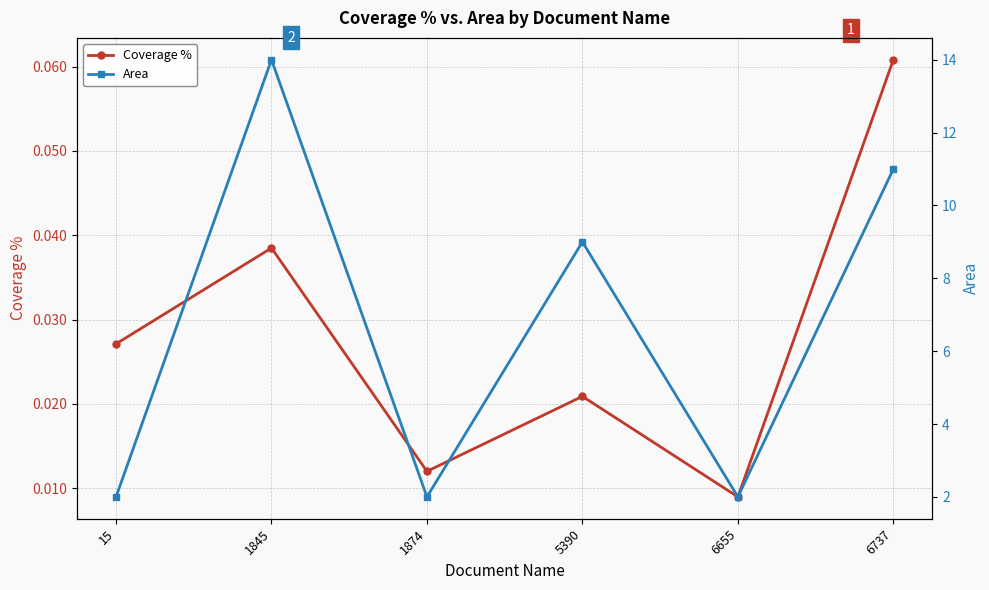

At which label does Coverage % reach its minimum?

6655